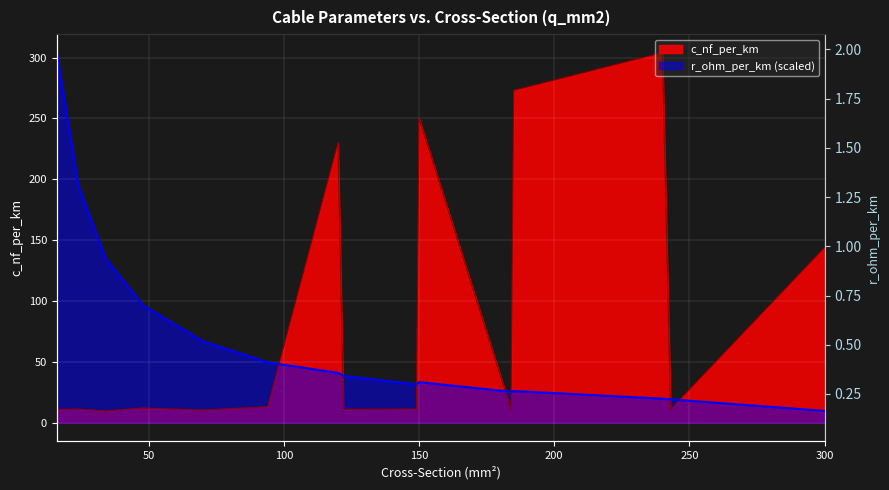

Where is r_ohm_per_km nearest to the value 156?

34